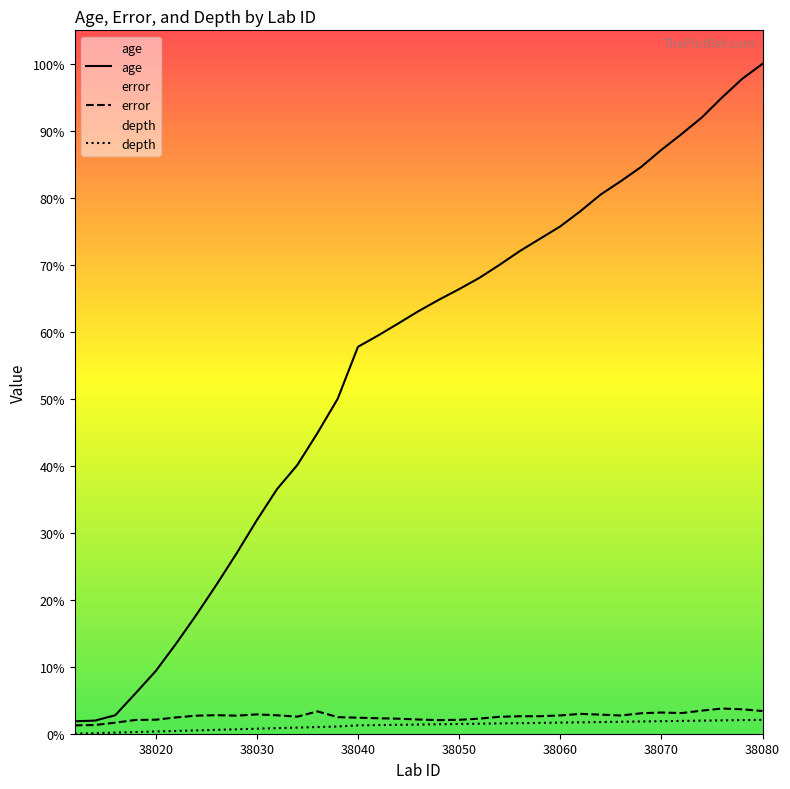

How many lines are shown in the chart?

3